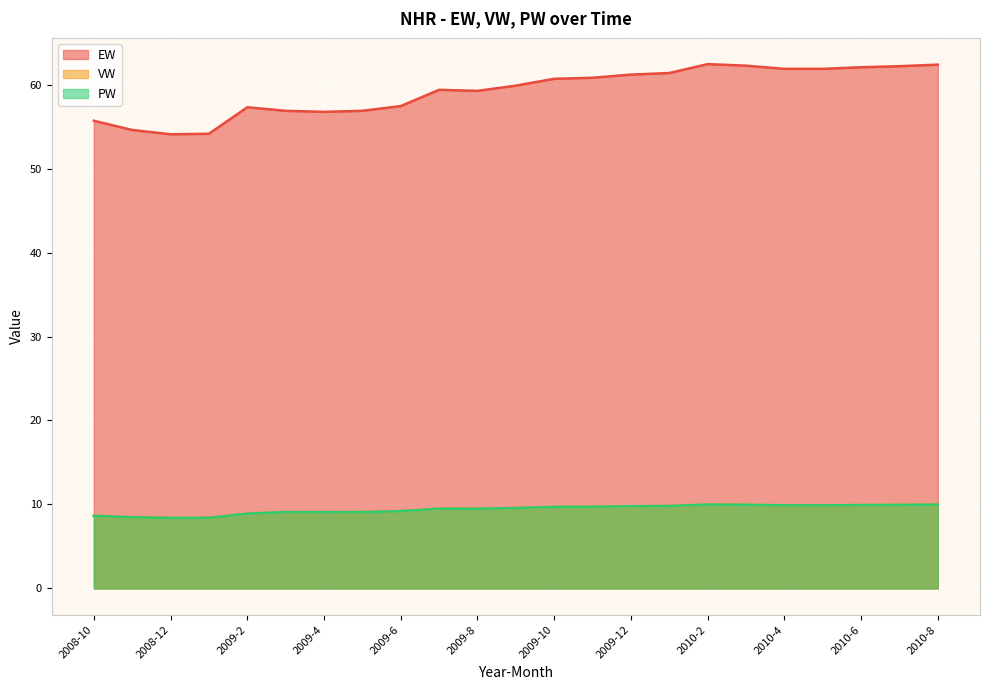

How many lines are shown in the chart?

3